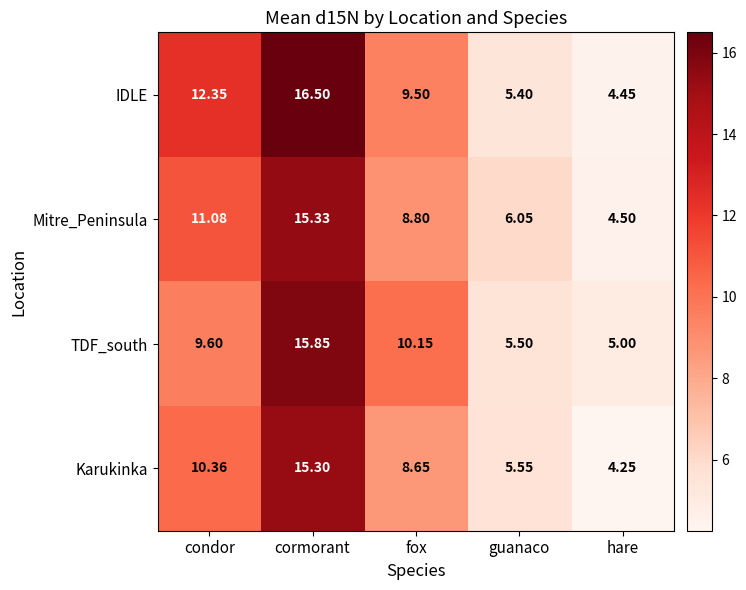

Which category has the highest value in the Mitre_Peninsula series?

cormorant